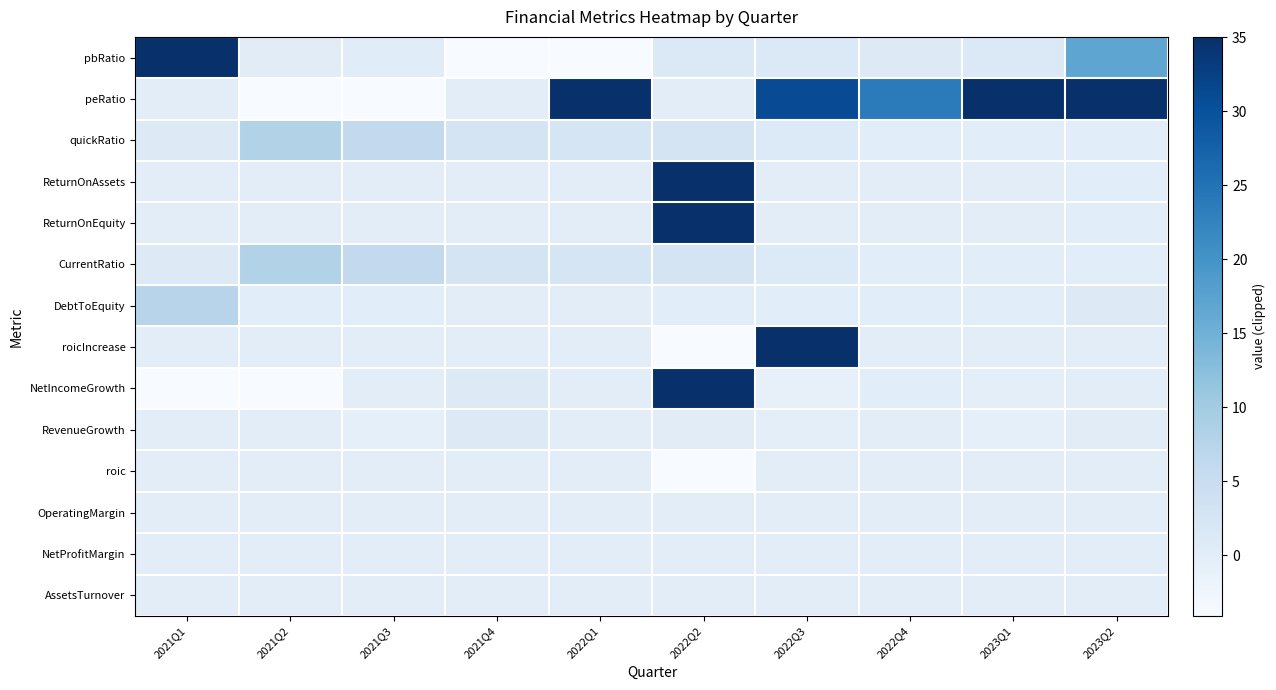

What is the total value across all series at 2022Q2?

104.3